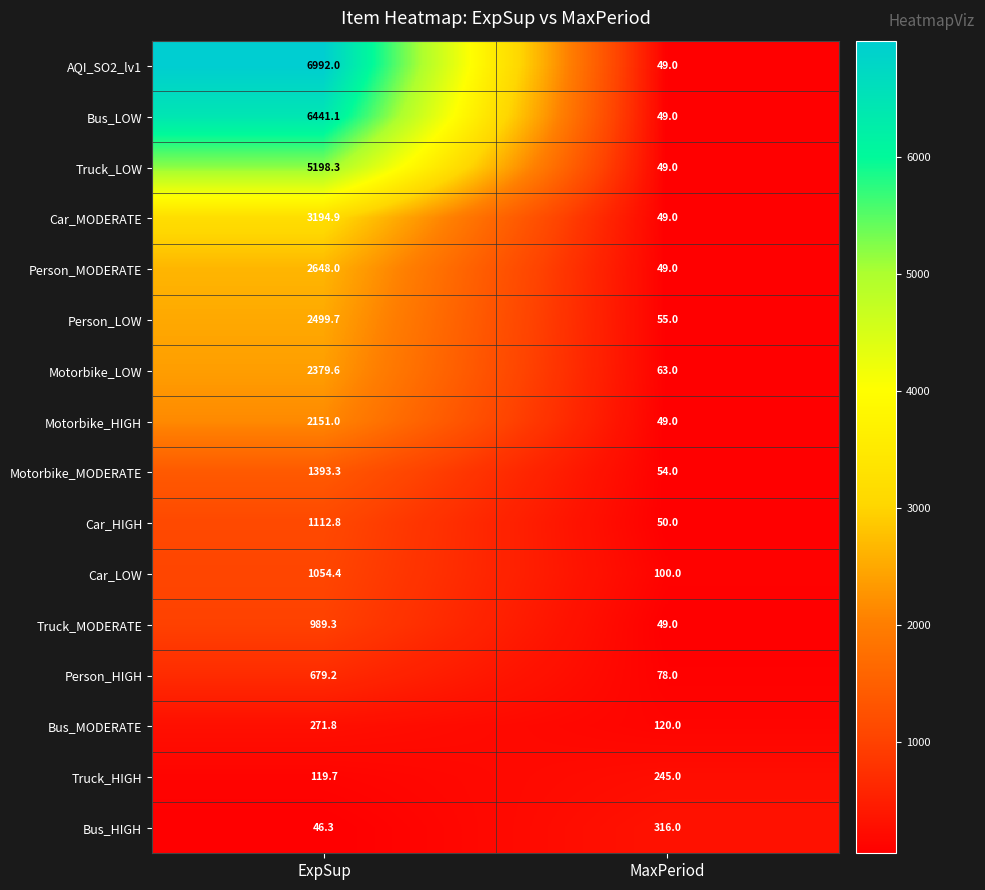

Is it true that Motorbike_HIGH equals 902.9 at ExpSup?

False